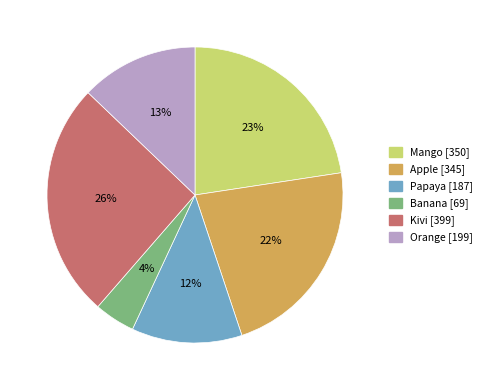

To the nearest percent, what percentage of the pie is Kivi?

26%